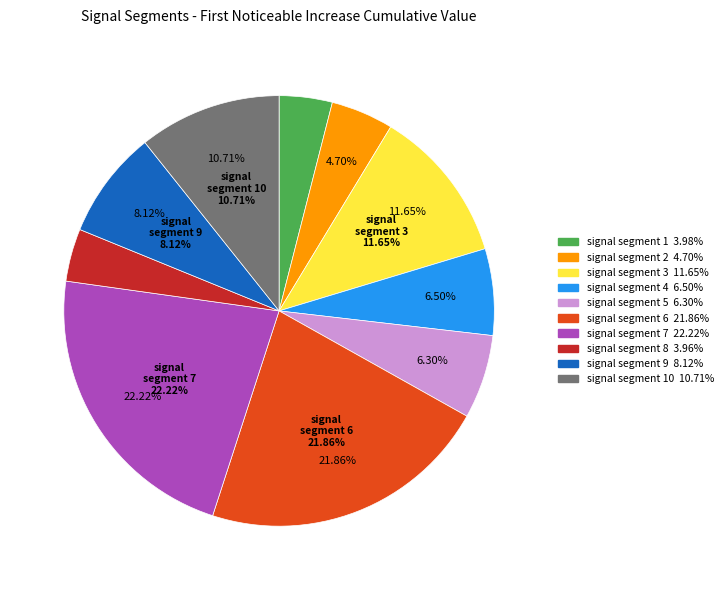

What portion of the pie excludes signal segment 4?

93.5%